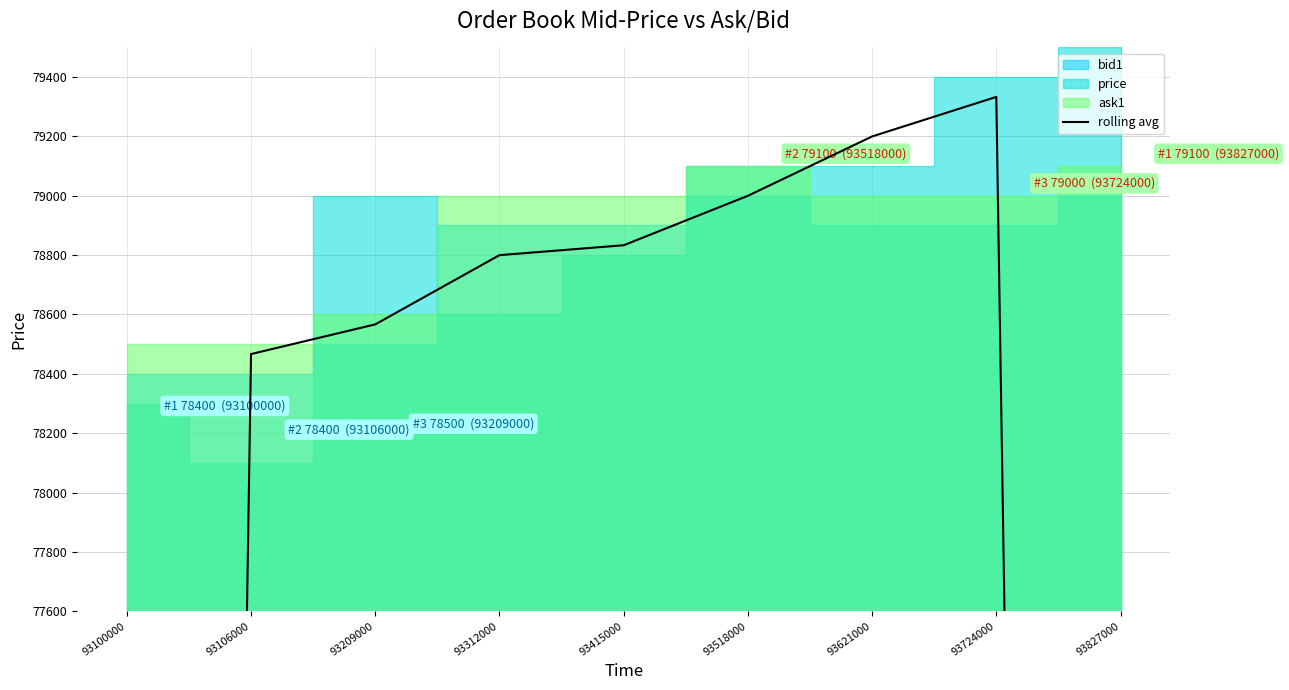

What is the sum of all values?

657300.0